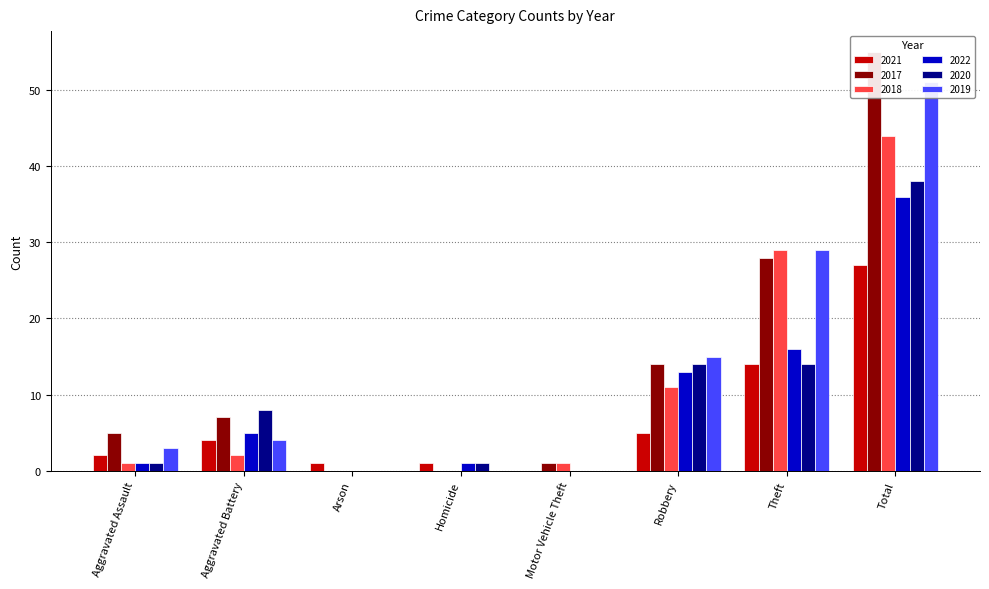

How many data points in 2019 are less than 4?

4